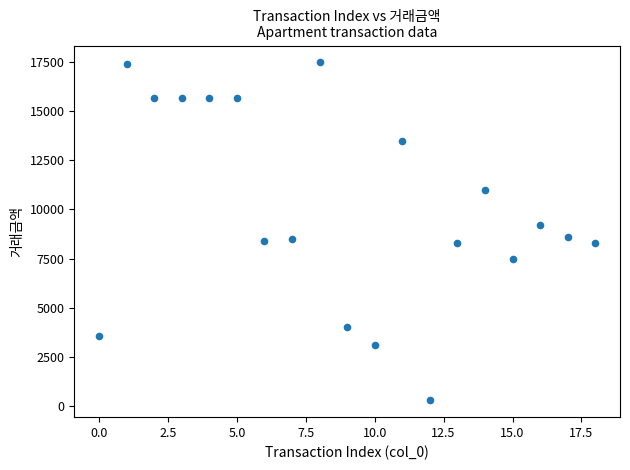

What is the range of Y values (max minus min)?

17222